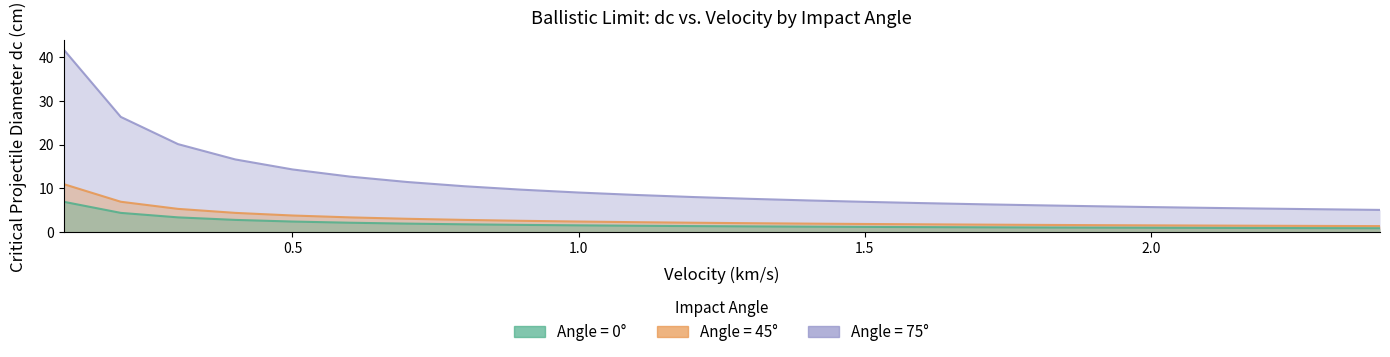

True or false: angle_75 and angle_45 cross at least once.

False